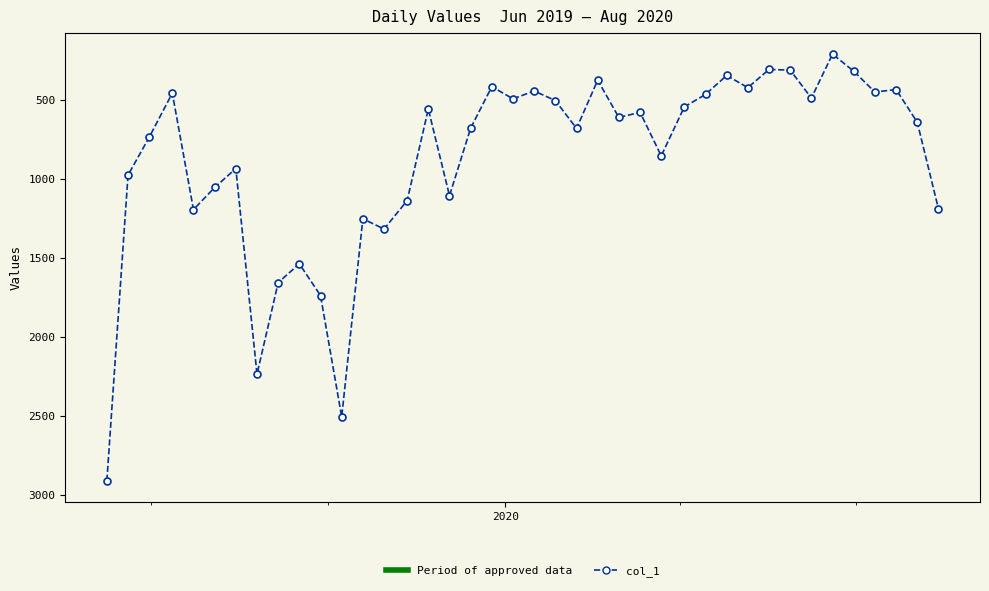

What is the minimum value shown in the chart?

212